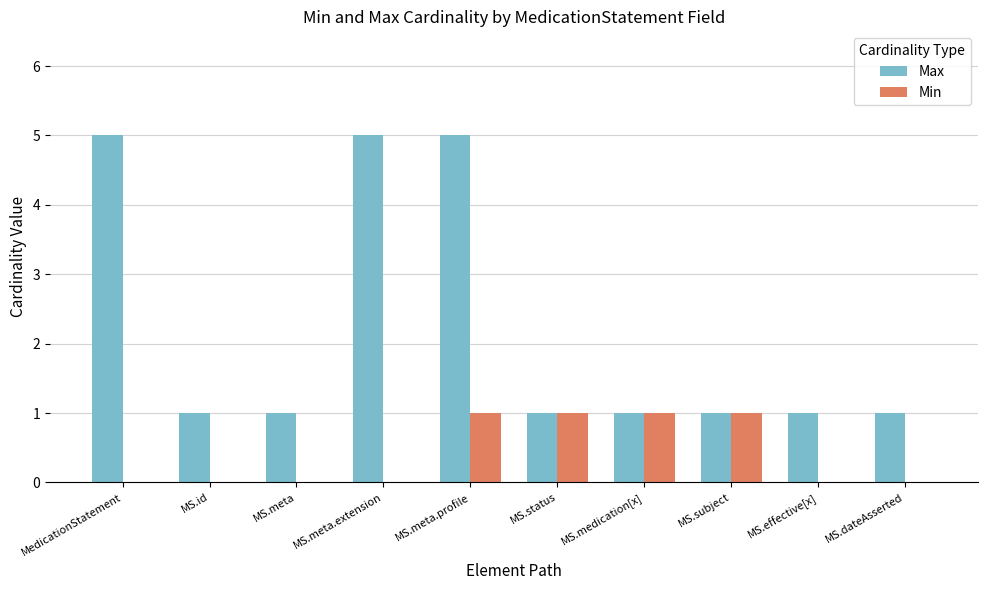

What is the sum of all Min values?

4